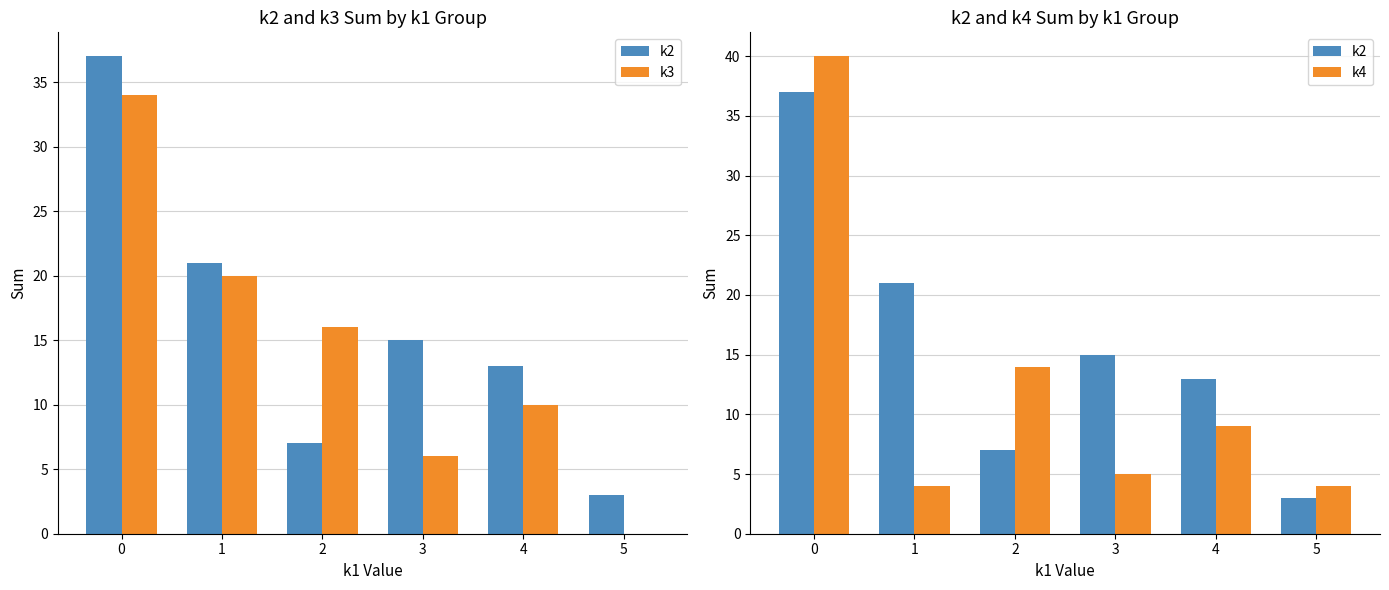

Which series has the largest total across all categories?

k2